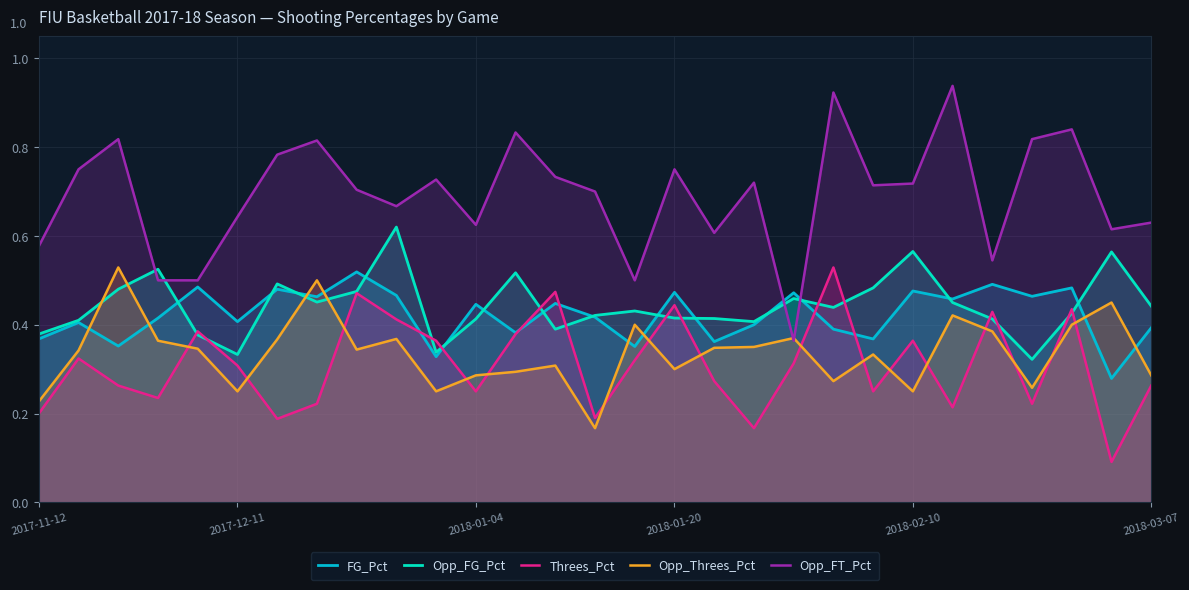

What are all the series names shown in the legend?

FG_Pct, Opp_FG_Pct, Threes_Pct, Opp_Threes_Pct, Opp_FT_Pct